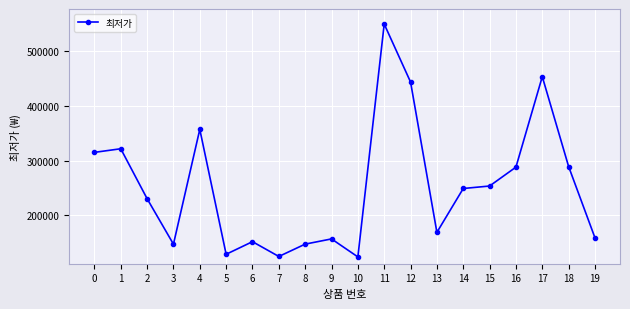

Where is the data nearest to the value 336595?

1